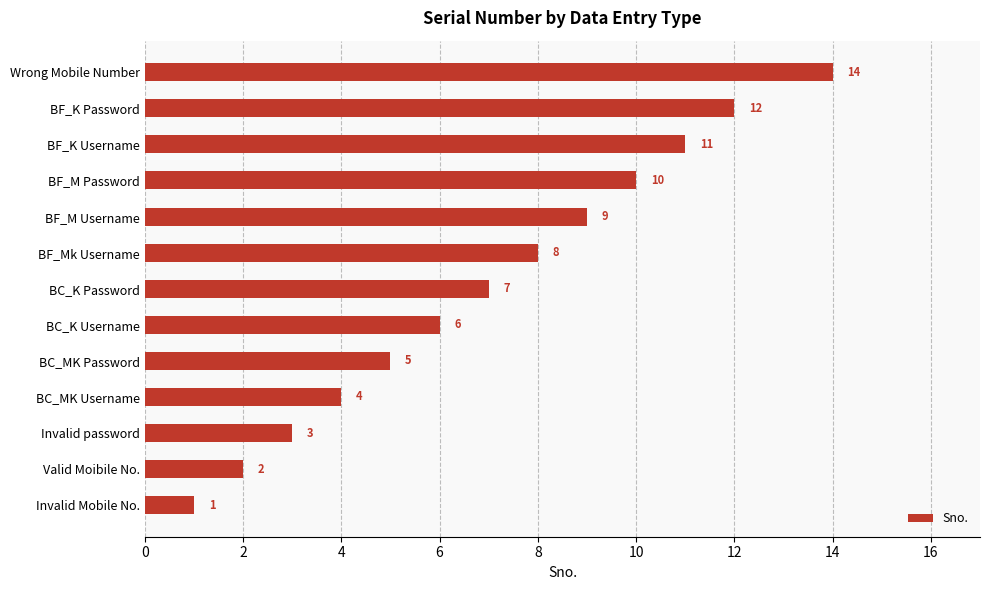

Reading bottom to top, list all the values displayed in this chart.

Invalid Mobile No.=1	Valid Moibile No.=2	Invalid password=3	BC_MK Username=4	BC_MK Password=5	BC_K Username=6	BC_K Password=7	BF_Mk Username=8	BF_M Username=9	BF_M Password=10	BF_K Username=11	BF_K Password=12	Wrong Mobile Number=14